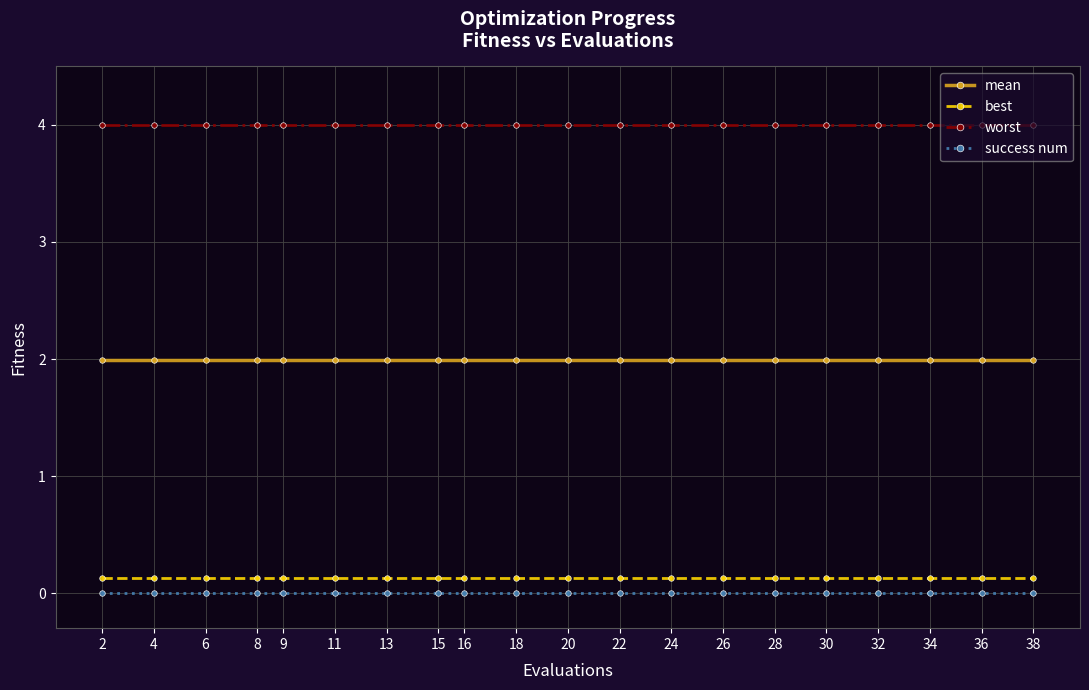

Does the chart display data point markers on the line(s)?

Yes